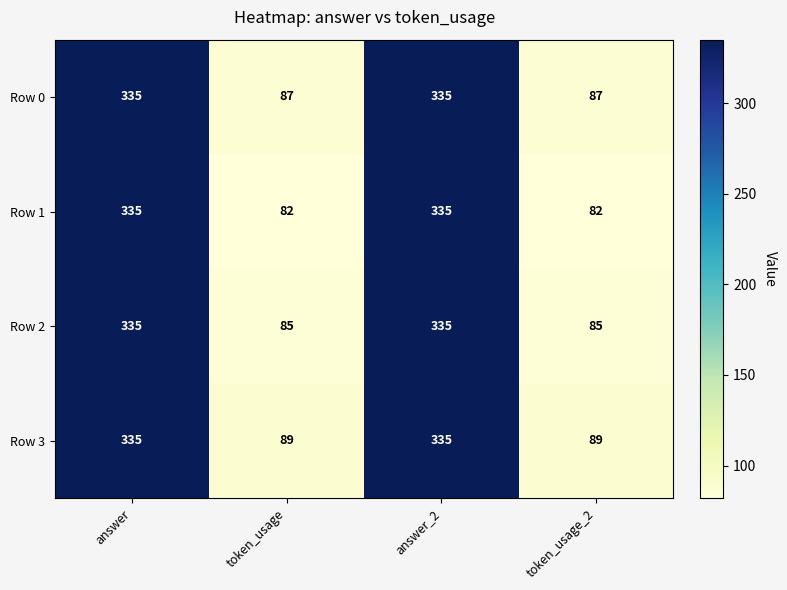

Rank the series by their average value, from highest to lowest.

Row 3, Row 0, Row 2, Row 1